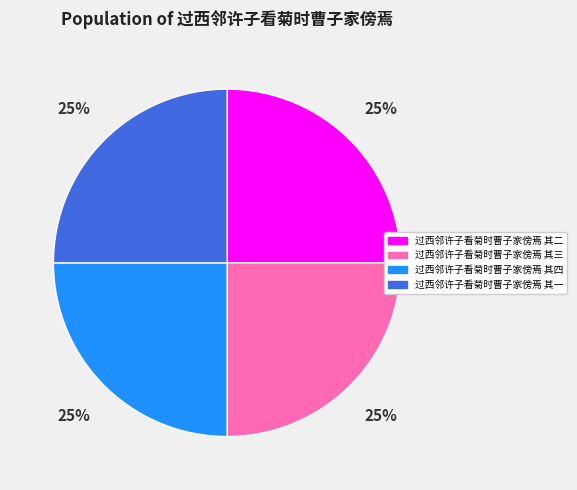

Approximately how many times larger is the value at 过西邻许子看菊时曹子家傍焉 其四 compared to 过西邻许子看菊时曹子家傍焉 其三?

1.0